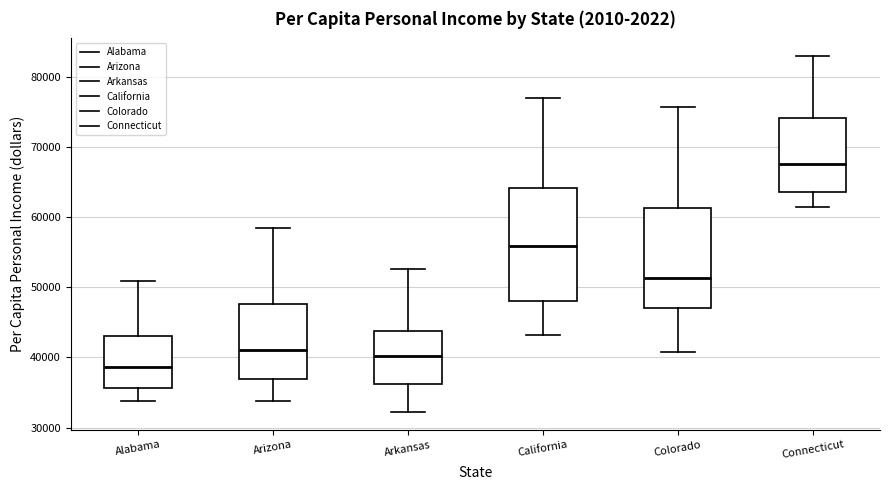

Reading left to right, read every box against the y-axis: the position of its median line, the range the box covers, and the ends of its whiskers. The values are not printed on the chart, so give them approximately, as read against the axis.

Alabama: median 39000, box 36000 to 43000, whiskers 34000 to 51000
Arizona: median 41000, box 37000 to 48000, whiskers 34000 to 58000
Arkansas: median 40000, box 36000 to 44000, whiskers 32000 to 53000
California: median 56000, box 48000 to 64000, whiskers 43000 to 77000
Colorado: median 51000, box 47000 to 61000, whiskers 41000 to 76000
Connecticut: median 68000, box 64000 to 74000, whiskers 61000 to 83000